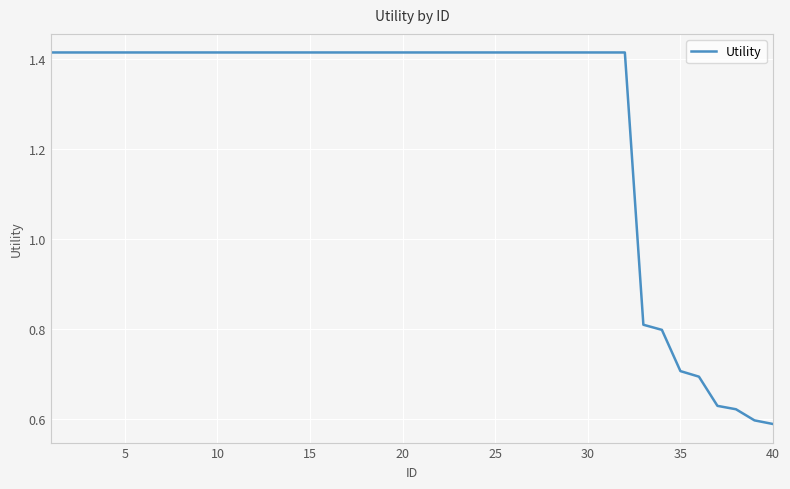

Is this an area chart (filled region under the line)?

No